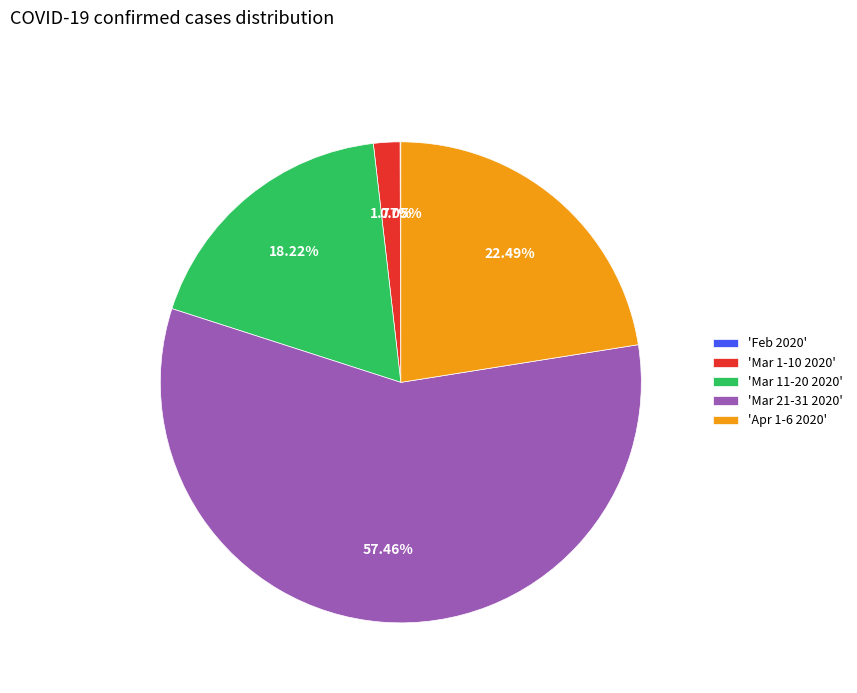

Is the sum of 'Mar 11-20 2020' and 'Apr 1-6 2020' greater than half?

No